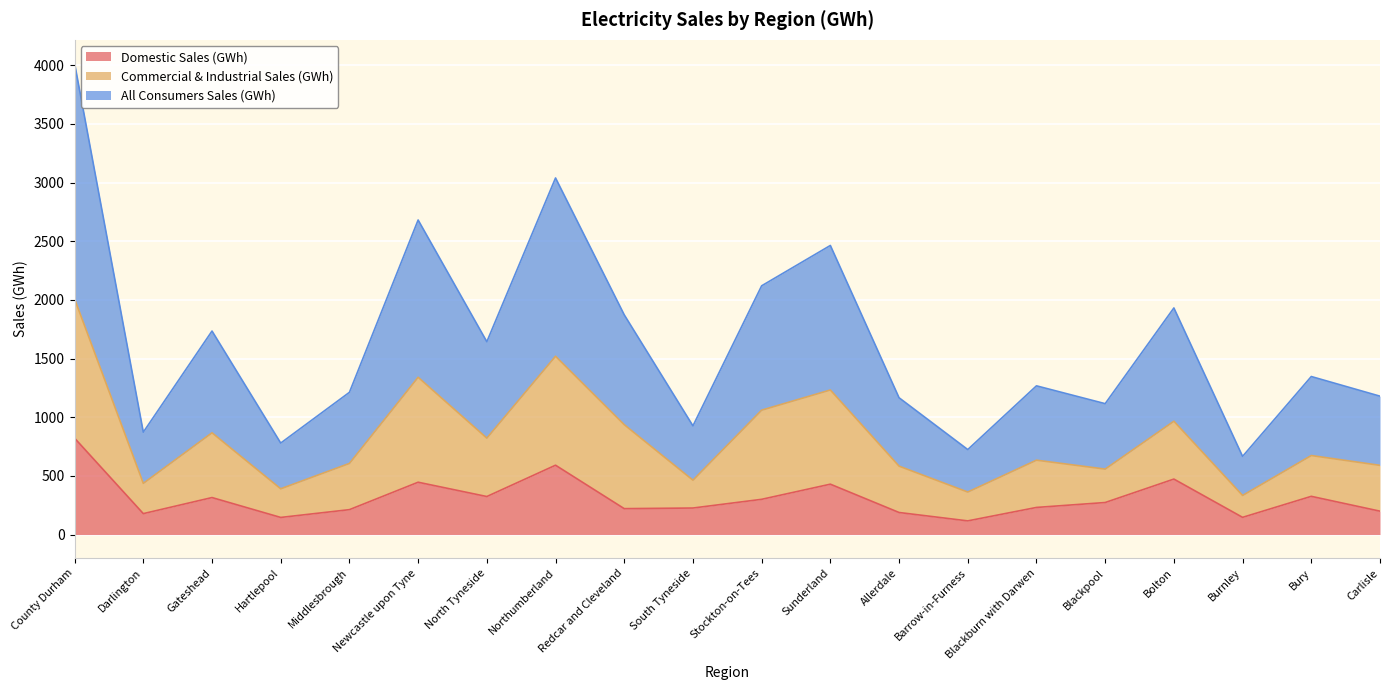

Where is the first local minimum for Domestic Sales (GWh)?

Darlington